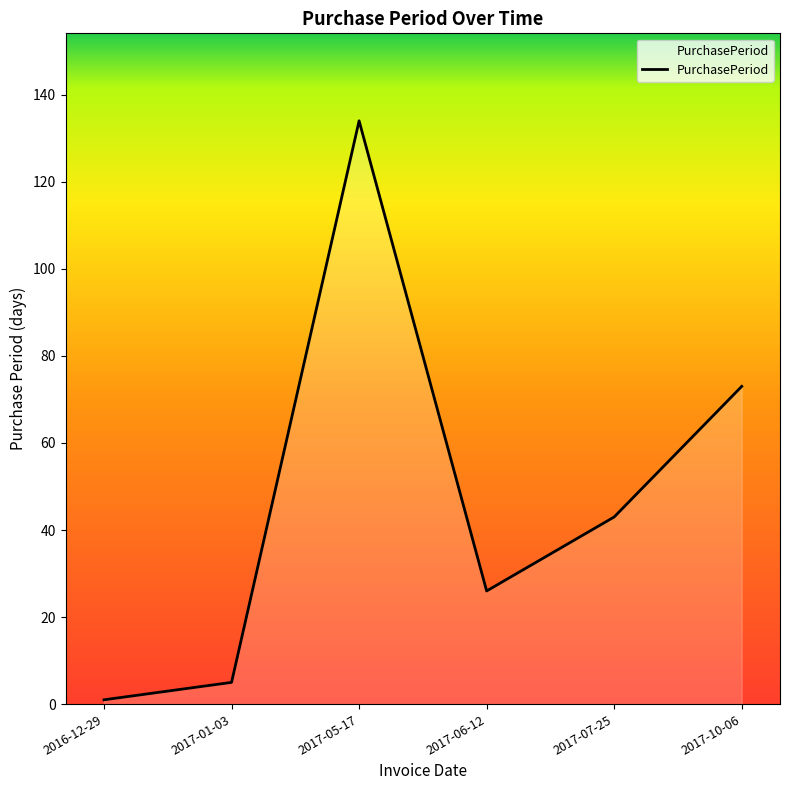

Is it true that the value at 2017-05-17 is 56?

False